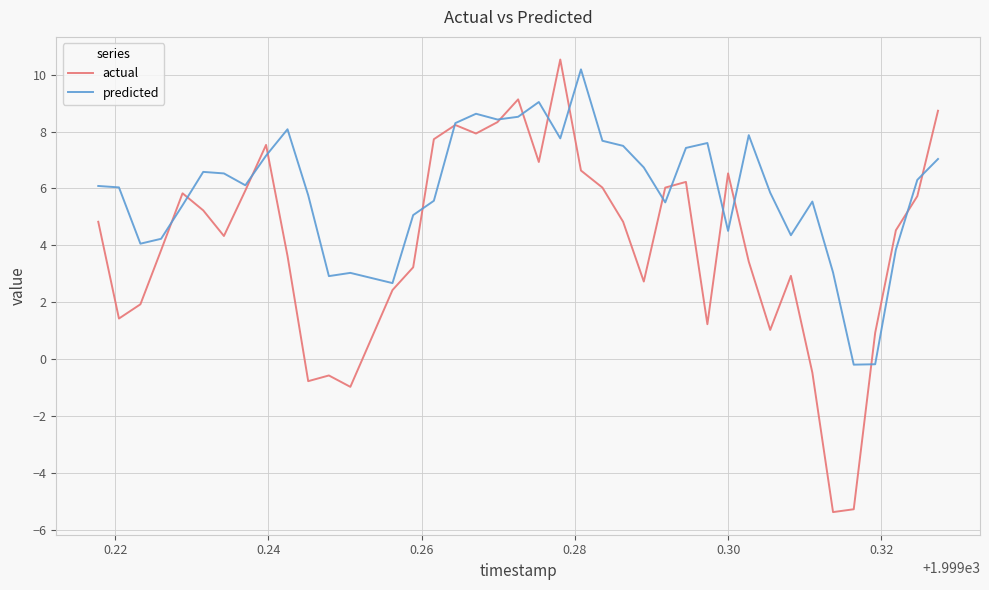

True or false: predicted and actual intersect in this chart.

True